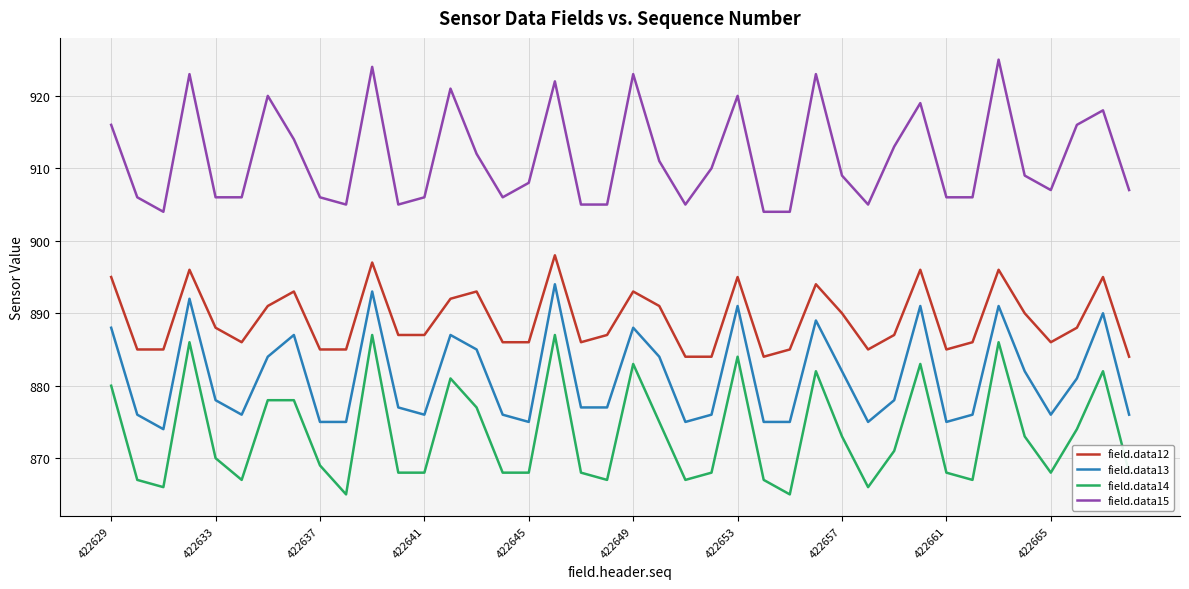

How many lines are shown in the chart?

4